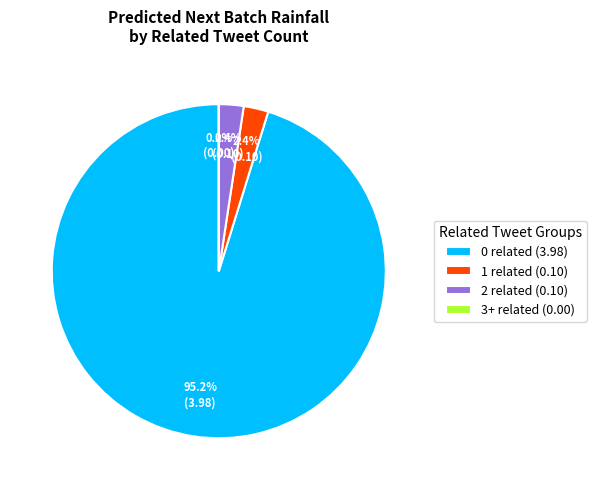

Is it true that 3 related is 1% of the pie?

False